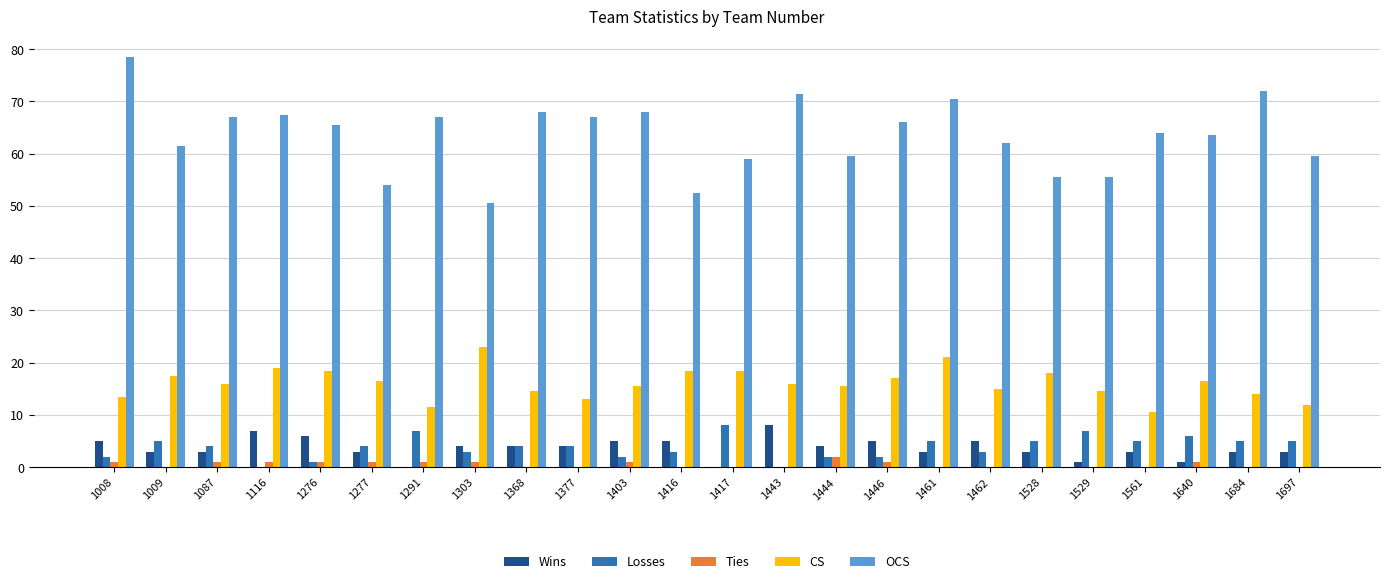

Where does the CS series first go above 16?

1009